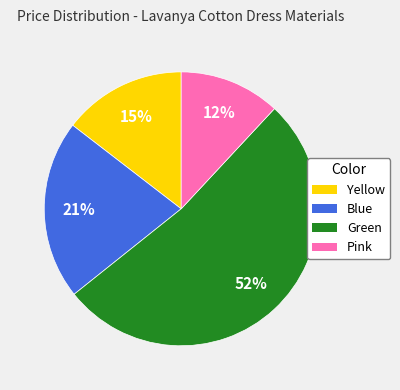

How many segments does this pie chart have?

4